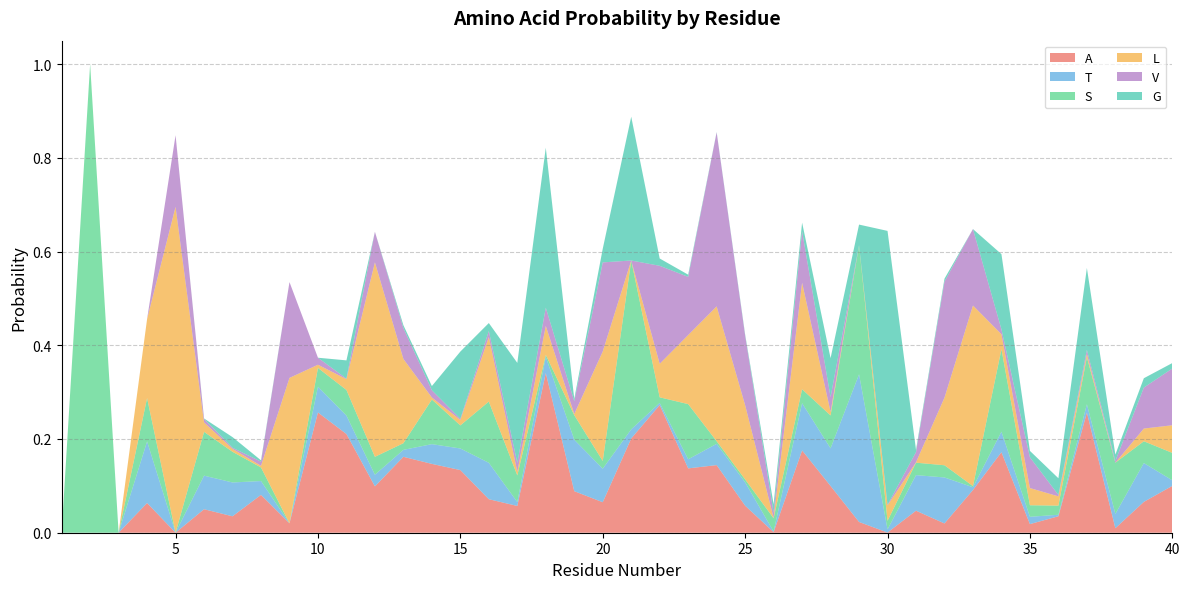

Reading left to right, what are all the values shown in this chart?

A: 1=0.0	2=0.0	3=0.0	4=0.1	5=0.0	6=0.1	7=0.0	8=0.1	9=0.0	10=0.3	11=0.2	12=0.1	13=0.2	14=0.1	15=0.1	16=0.1	17=0.1	18=0.3	19=0.1	20=0.1	21=0.2	22=0.3	23=0.1	24=0.1	25=0.1	26=0.0	27=0.2	28=0.1	29=0.0	30=0.0	31=0.0	32=0.0	33=0.1	34=0.2	35=0.0	36=0.0	37=0.3	38=0.0	39=0.1	40=0.1
T: 1=0.0	2=0.0	3=0.0	4=0.1	5=0.0	6=0.1	7=0.1	8=0.0	9=0.0	10=0.1	11=0.0	12=0.0	13=0.0	14=0.0	15=0.0	16=0.1	17=0.0	18=0.0	19=0.1	20=0.1	21=0.0	22=0.0	23=0.0	24=0.0	25=0.0	26=0.0	27=0.1	28=0.1	29=0.3	30=0.0	31=0.1	32=0.1	33=0.0	34=0.0	35=0.0	36=0.0	37=0.0	38=0.0	39=0.1	40=0.0
S: 1=0.0	2=1.0	3=0.0	4=0.1	5=0.0	6=0.1	7=0.1	8=0.0	9=0.0	10=0.0	11=0.1	12=0.0	13=0.0	14=0.1	15=0.0	16=0.1	17=0.1	18=0.0	19=0.1	20=0.0	21=0.4	22=0.0	23=0.1	24=0.0	25=0.0	26=0.0	27=0.0	28=0.1	29=0.3	30=0.0	31=0.0	32=0.0	33=0.0	34=0.2	35=0.0	36=0.0	37=0.1	38=0.1	39=0.0	40=0.1
L: 1=0.0	2=0.0	3=0.0	4=0.2	5=0.7	6=0.0	7=0.0	8=0.0	9=0.3	10=0.0	11=0.0	12=0.4	13=0.2	14=0.0	15=0.0	16=0.1	17=0.0	18=0.1	19=0.0	20=0.2	21=0.0	22=0.1	23=0.1	24=0.3	25=0.2	26=0.0	27=0.2	28=0.0	29=0.0	30=0.0	31=0.0	32=0.1	33=0.4	34=0.0	35=0.0	36=0.0	37=0.0	38=0.0	39=0.0	40=0.1
V: 1=0.0	2=0.0	3=0.0	4=0.0	5=0.2	6=0.0	7=0.0	8=0.0	9=0.2	10=0.0	11=0.0	12=0.1	13=0.1	14=0.0	15=0.0	16=0.0	17=0.0	18=0.0	19=0.0	20=0.2	21=0.0	22=0.2	23=0.1	24=0.4	25=0.1	26=0.0	27=0.1	28=0.0	29=0.0	30=0.0	31=0.0	32=0.2	33=0.2	34=0.0	35=0.1	36=0.0	37=0.0	38=0.0	39=0.1	40=0.1
G: 1=0.0	2=0.0	3=0.0	4=0.0	5=0.0	6=0.0	7=0.0	8=0.0	9=0.0	10=0.0	11=0.0	12=0.0	13=0.0	14=0.0	15=0.1	16=0.0	17=0.2	18=0.3	19=0.0	20=0.0	21=0.3	22=0.0	23=0.0	24=0.0	25=0.0	26=0.0	27=0.0	28=0.1	29=0.0	30=0.6	31=0.0	32=0.0	33=0.0	34=0.2	35=0.0	36=0.0	37=0.2	38=0.0	39=0.0	40=0.0